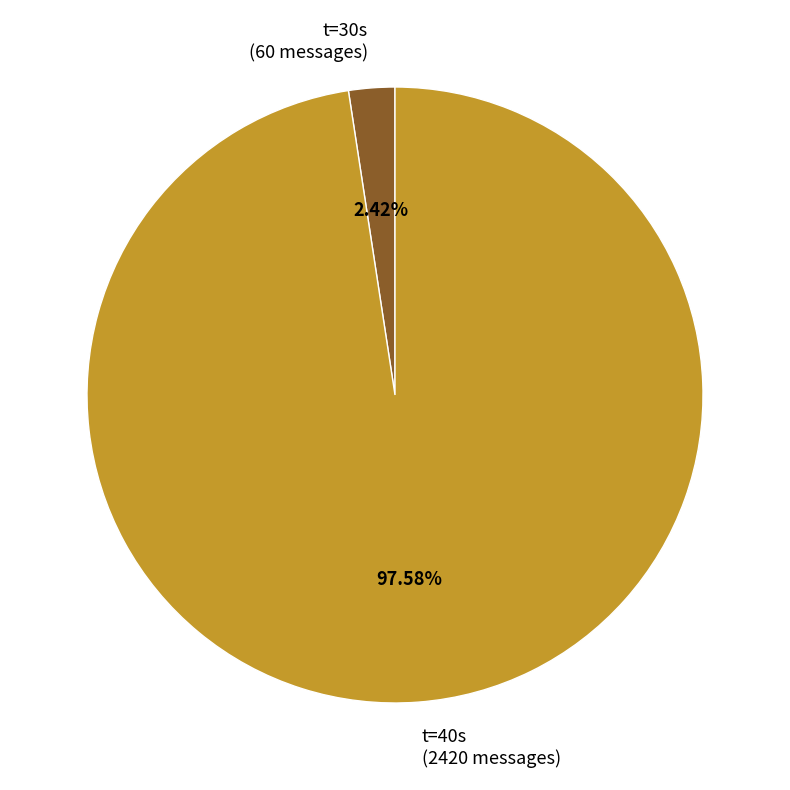

Between t=40s (2420 messages) and t=30s (60 messages), which is larger?

t=40s (2420 messages)